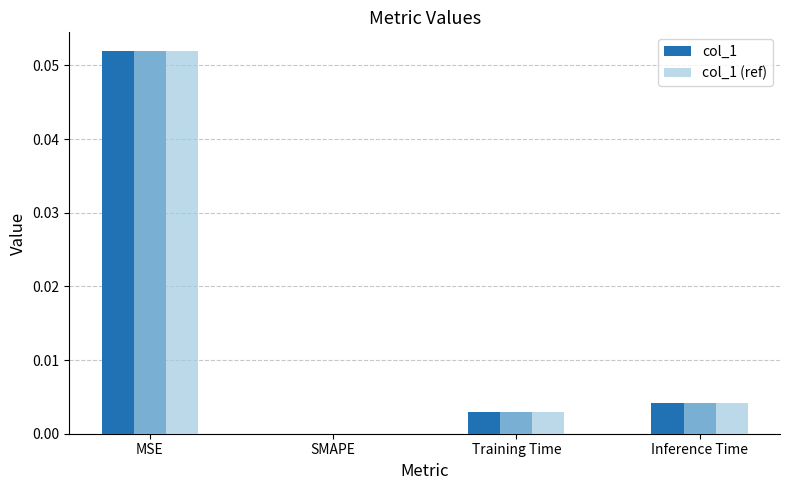

What are all the series names shown in the legend?

col_1, col_1 (ref)